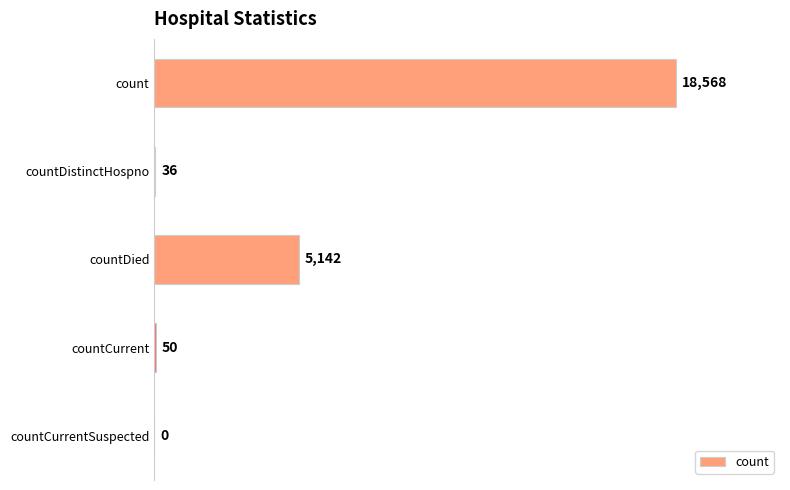

What is the change in value from count to countDied?

-13426